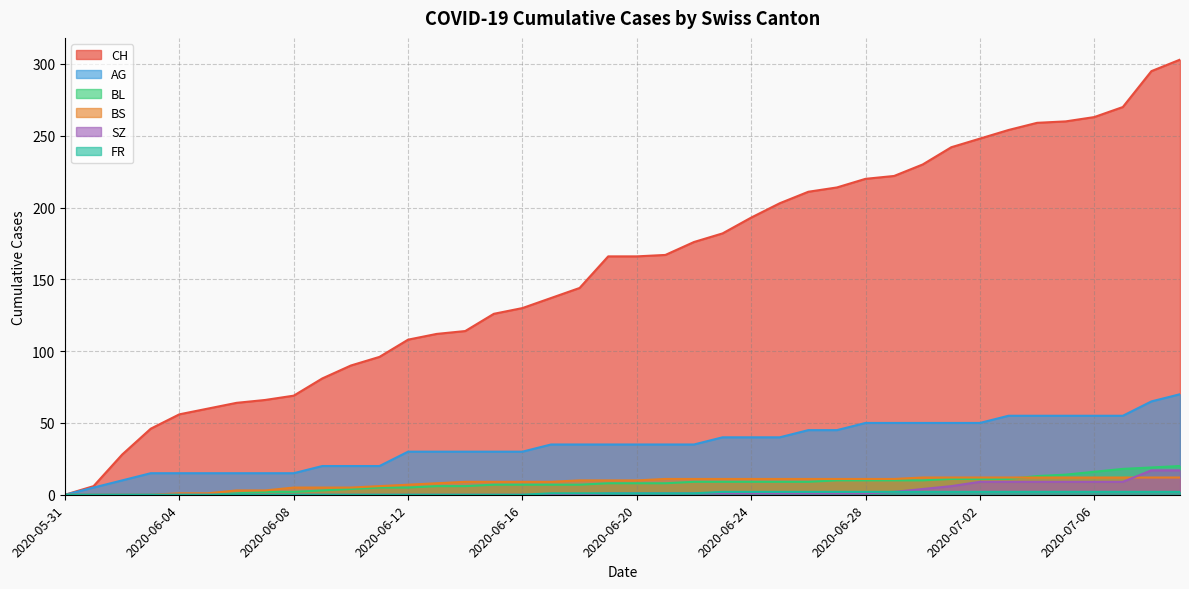

How many lines are shown in the chart?

6